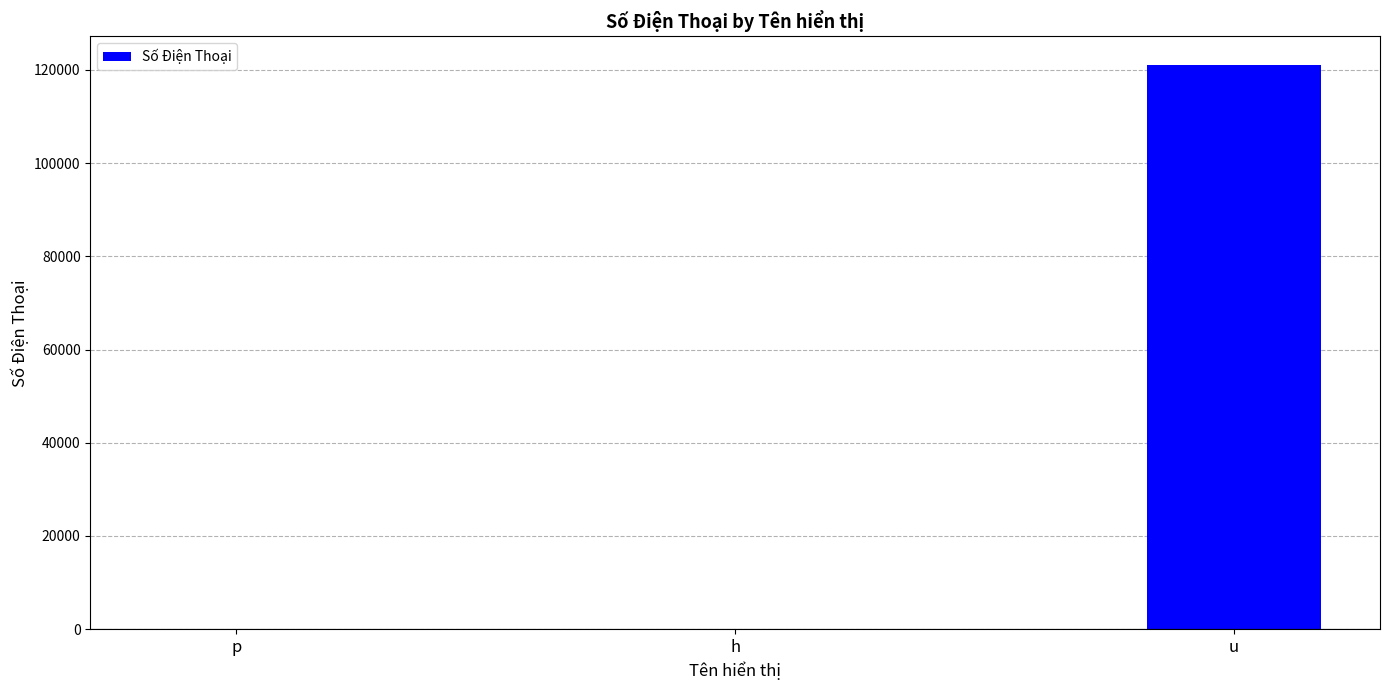

True or false: the data shows 50765 at u.

False